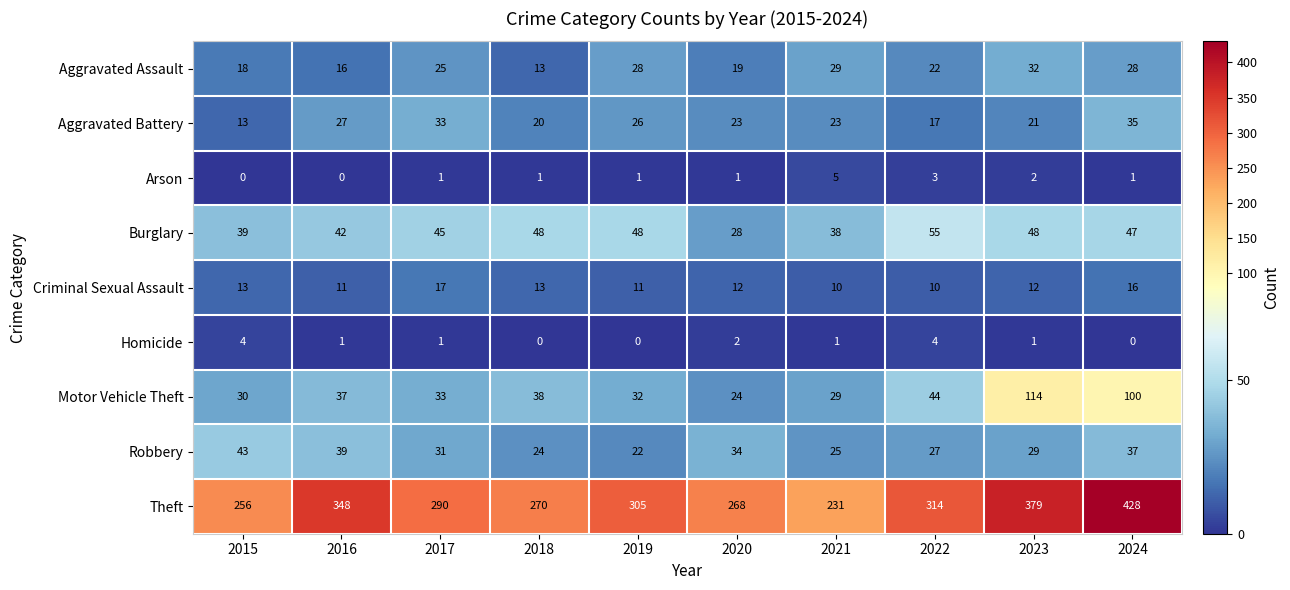

List the series in order of their peak value, highest first.

Theft, Motor Vehicle Theft, Burglary, Robbery, Aggravated Battery, Aggravated Assault, Criminal Sexual Assault, Arson, Homicide